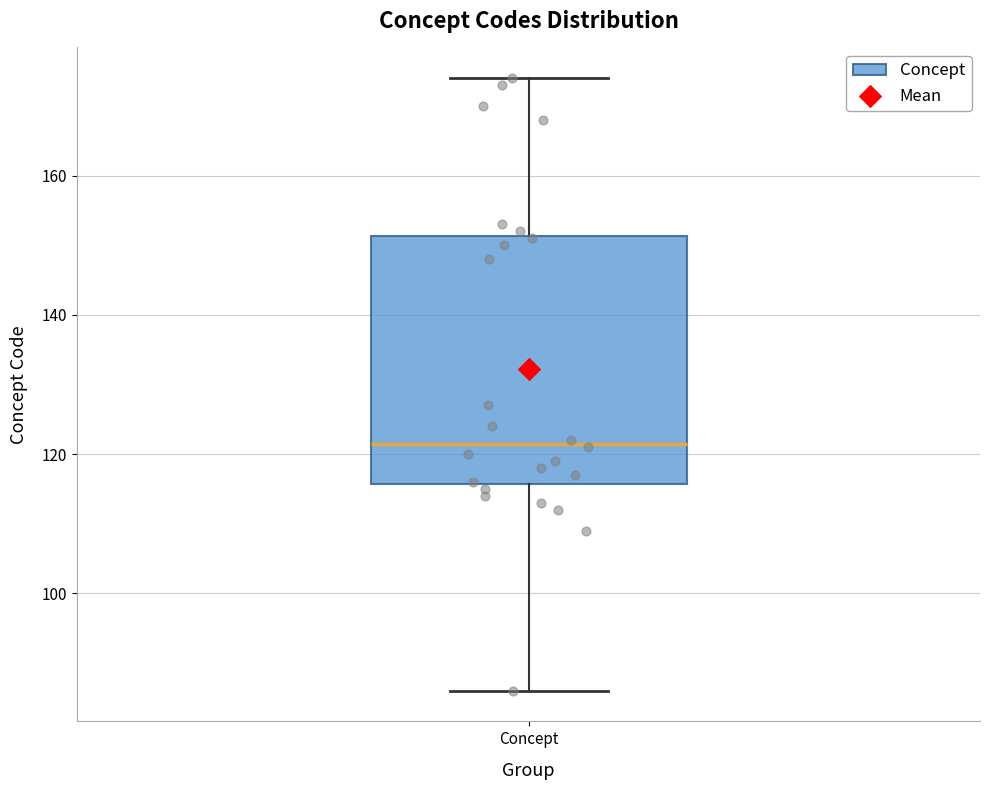

Transcribe this box plot: give where the median line is, the range the box spans, and where the two whiskers end, as read against the y-axis. The values are not printed on the chart, so give them approximately, as read against the axis.

median 122, box 116 to 152, whiskers 86 to 174